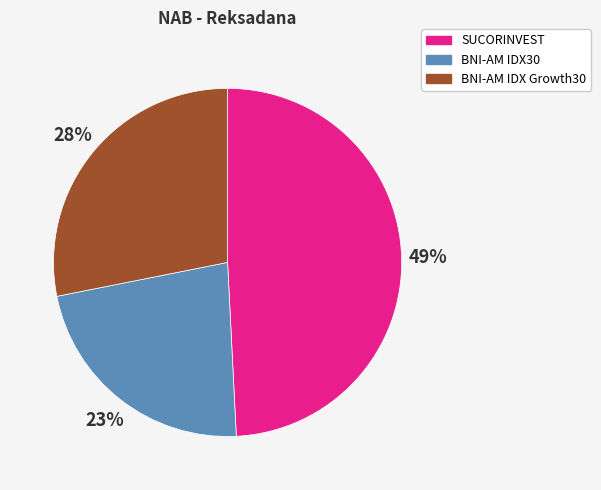

To the nearest percent, what is the average slice percentage?

33%